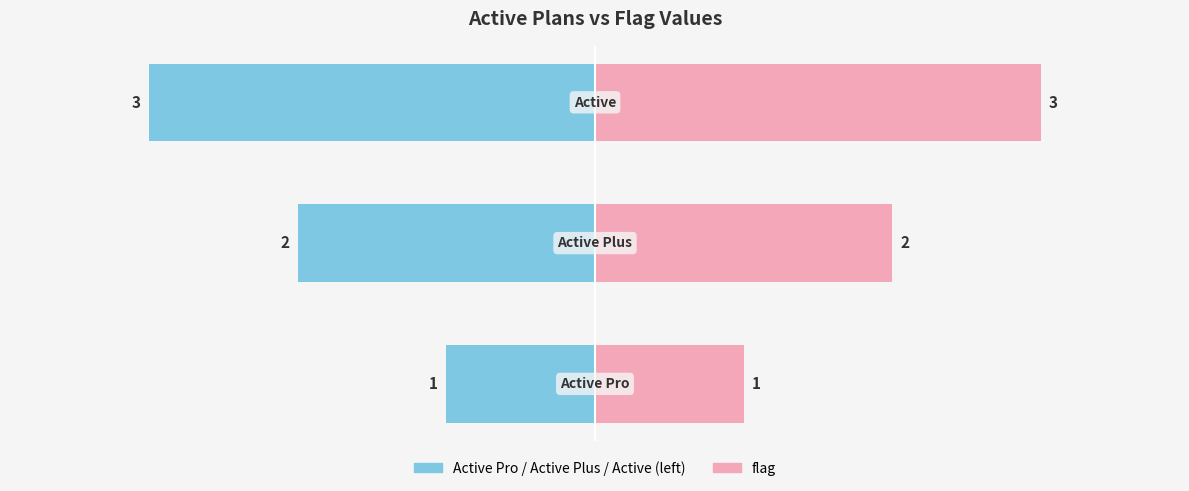

What is the difference between the values at Active Plus and Active Pro?

1